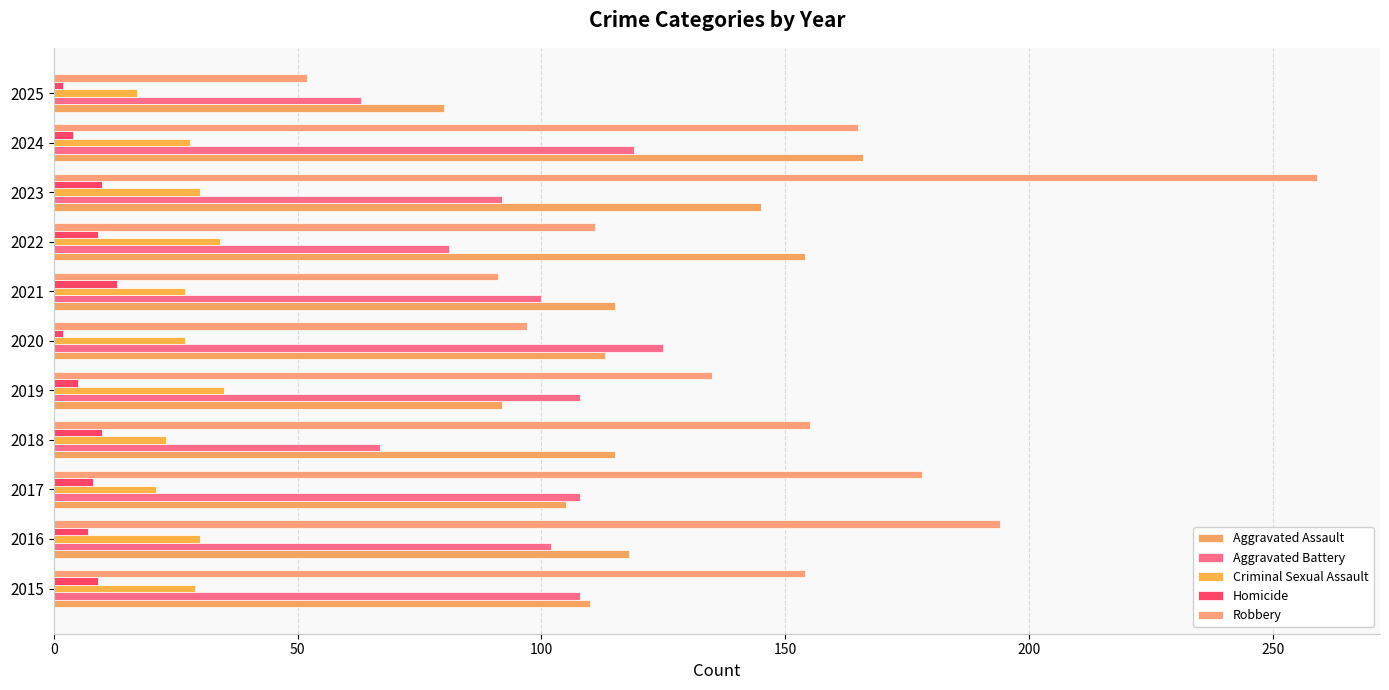

What are all the series names shown in the legend?

Aggravated Assault, Aggravated Battery, Criminal Sexual Assault, Homicide, Robbery